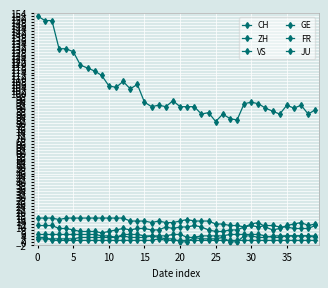

Count the number of categories in the chart.

40